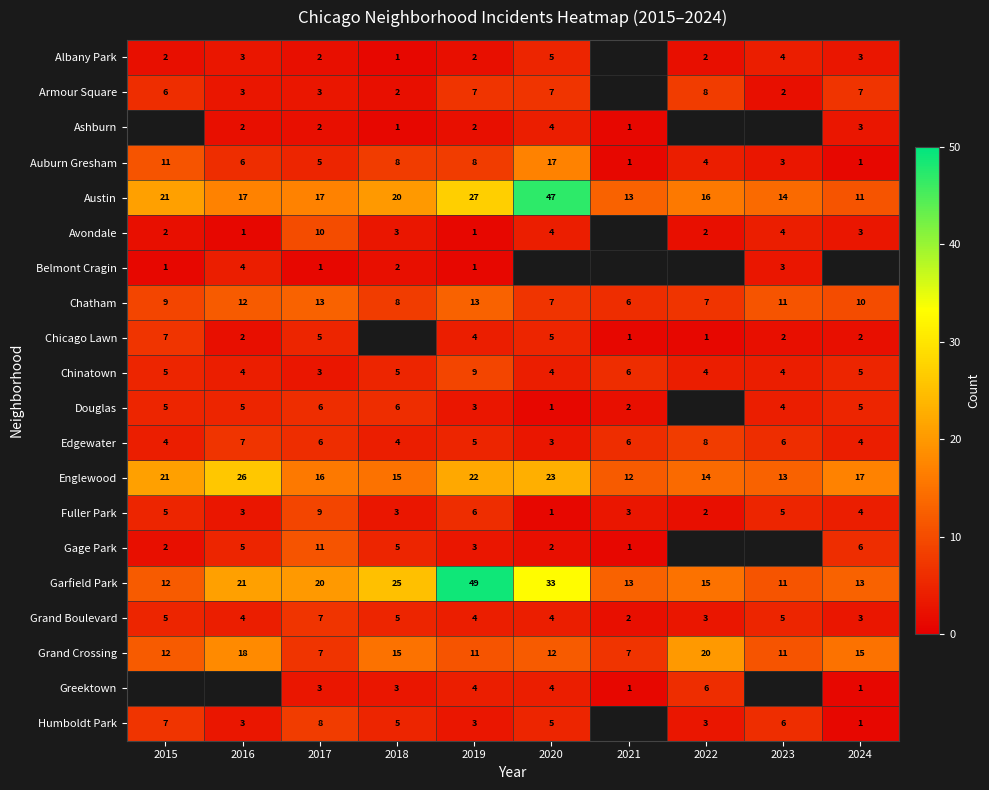

True or false: Chinatown has a value of 6 at 2022.

False